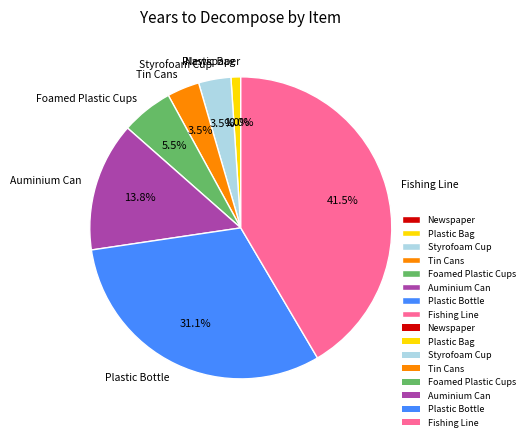

What percentage is NOT represented by Plastic Bottle?

68.9%